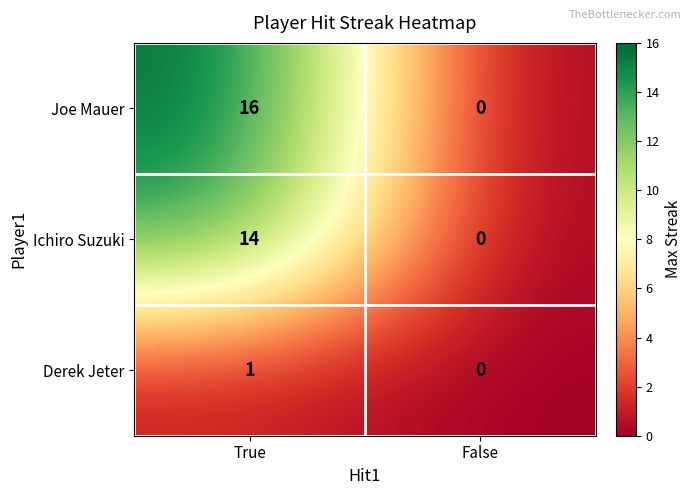

What is the difference between the highest and lowest values at True?

15